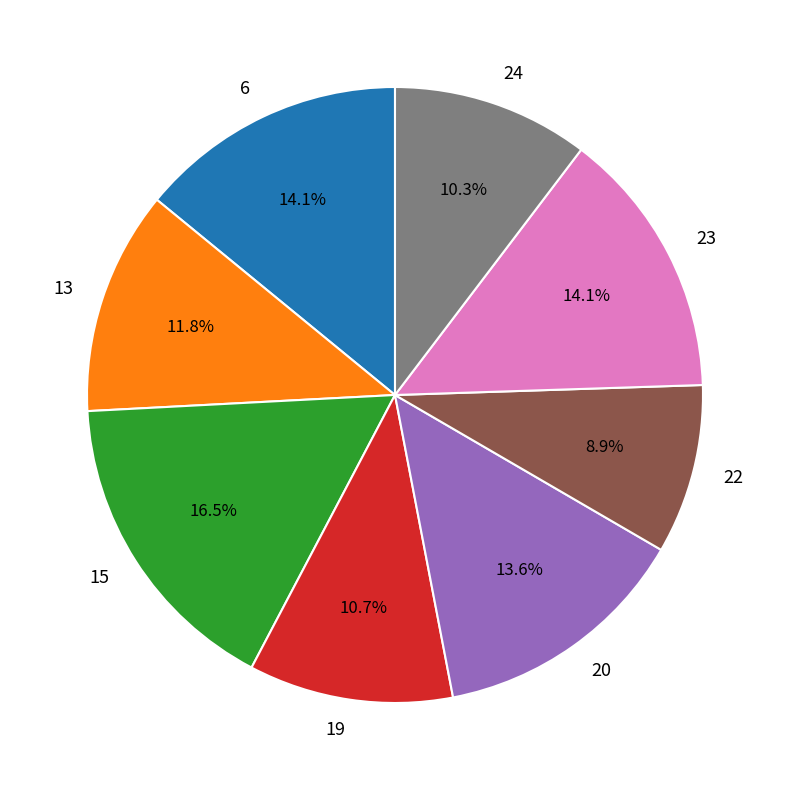

To the nearest percent, what is the difference between the largest and smallest slice percentages?

8%